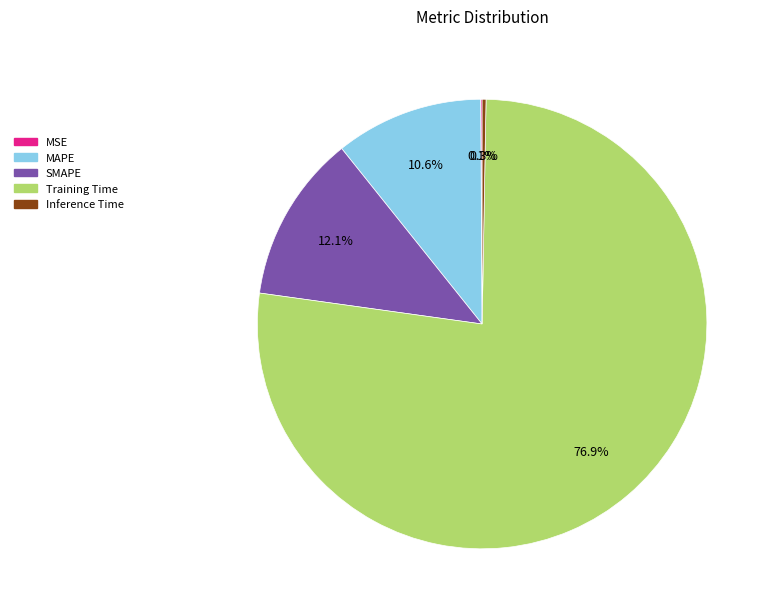

What is the largest slice in the pie chart?

Training Time